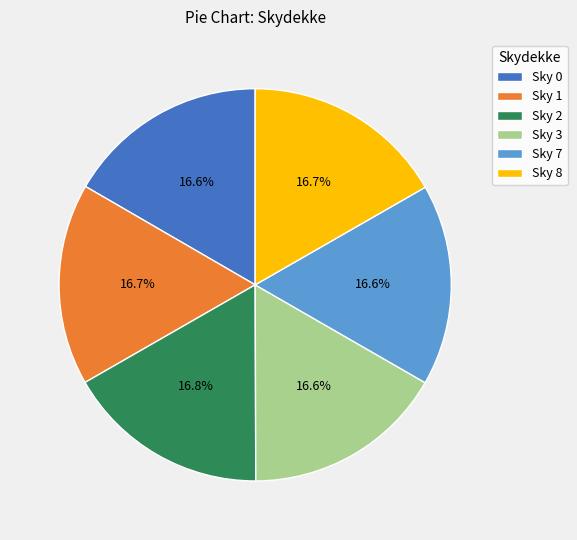

Does any single category account for the majority?

No